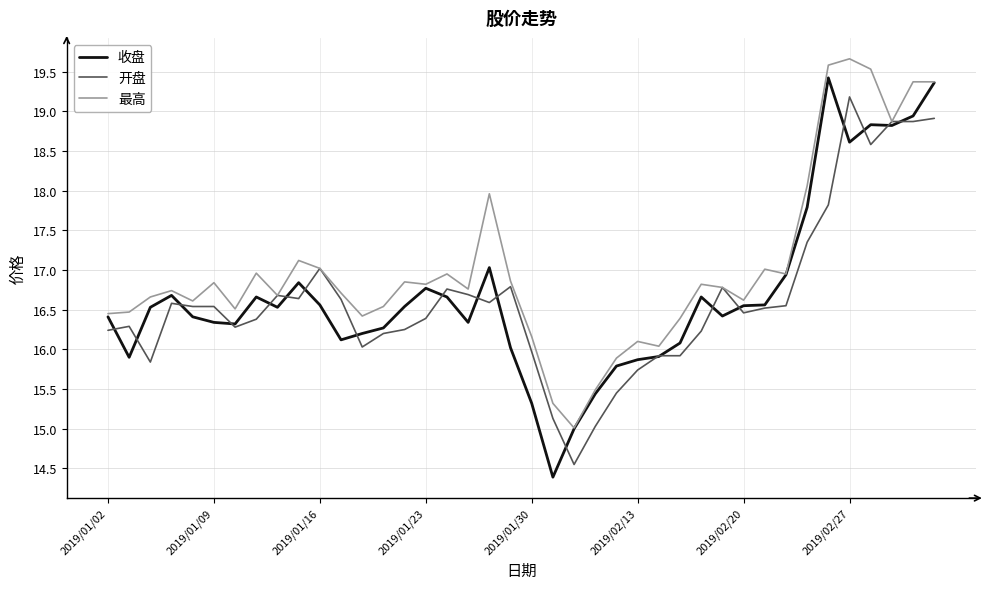

List the series in order of their peak value, highest first.

最高, 收盘, 开盘